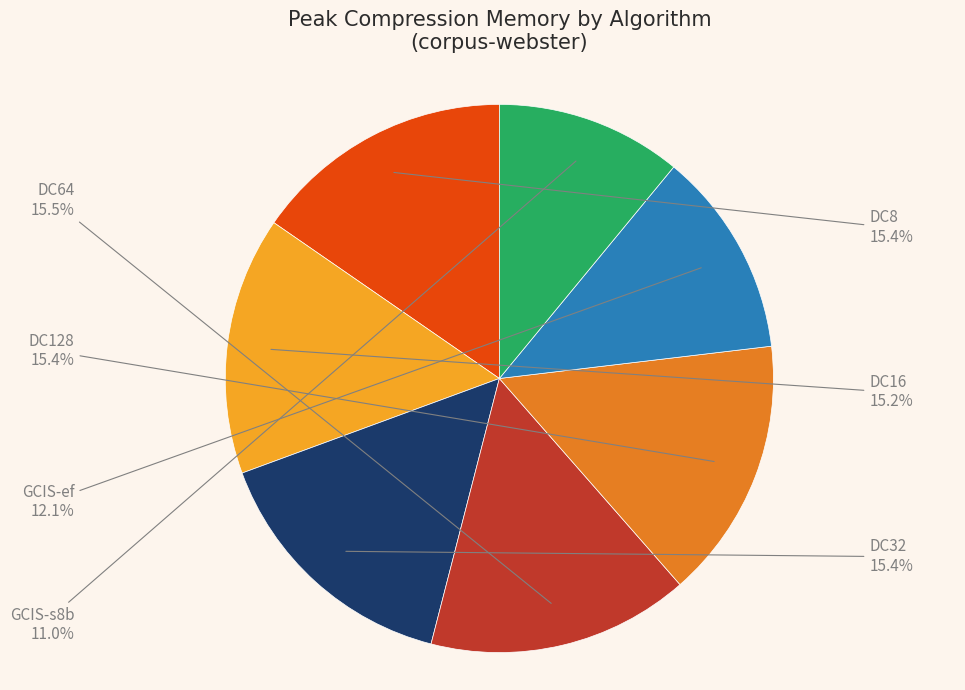

To the nearest percent, what is the average slice percentage?

14%